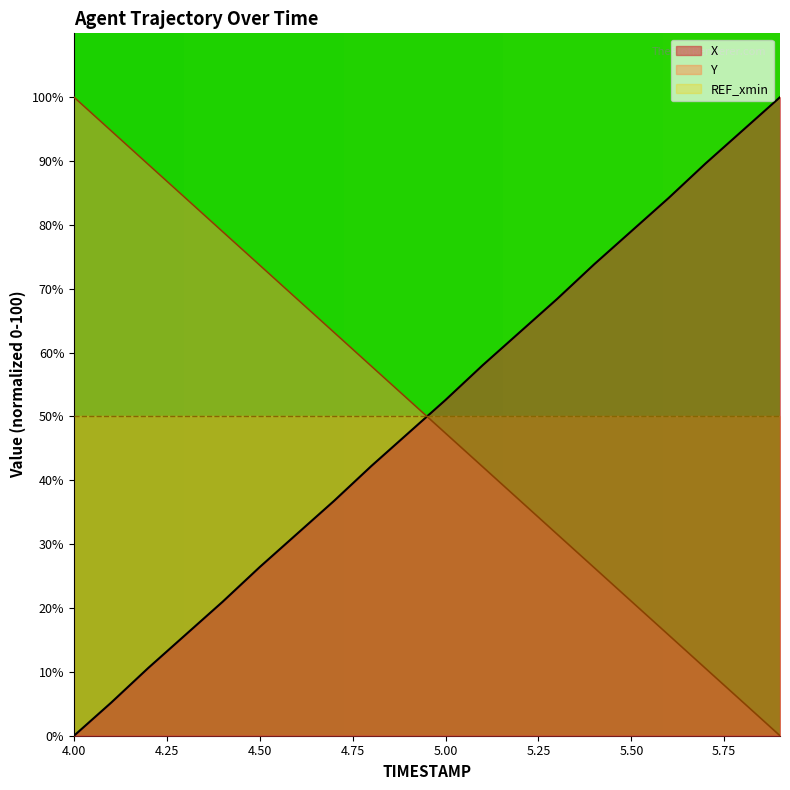

Count the number of data series in this chart.

3